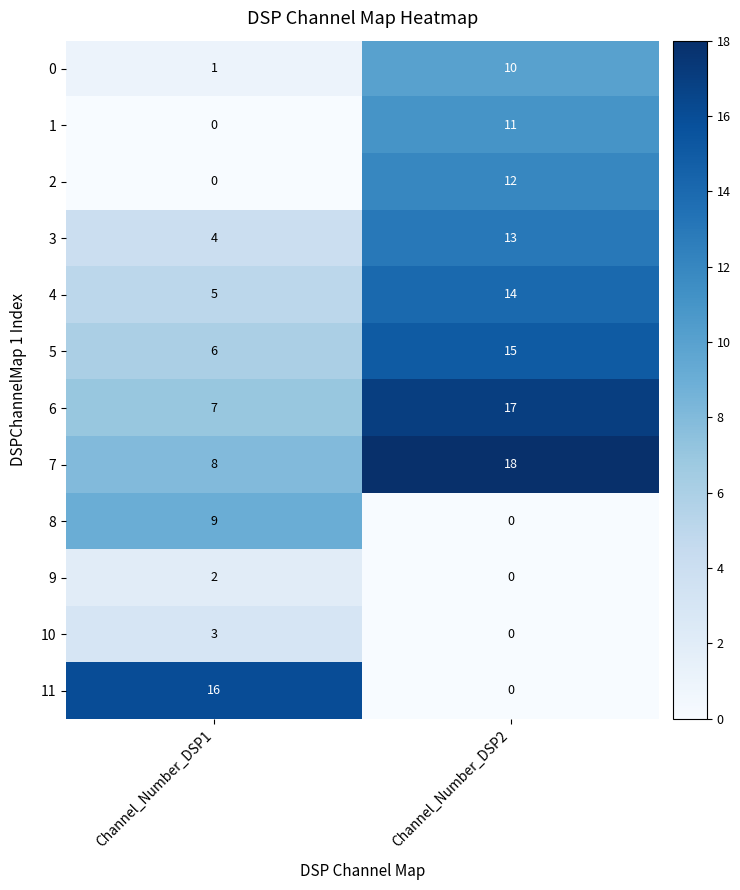

Rank the series by their maximum value, from highest to lowest.

7, 6, 11, 5, 4, 3, 2, 1, 0, 8, 10, 9